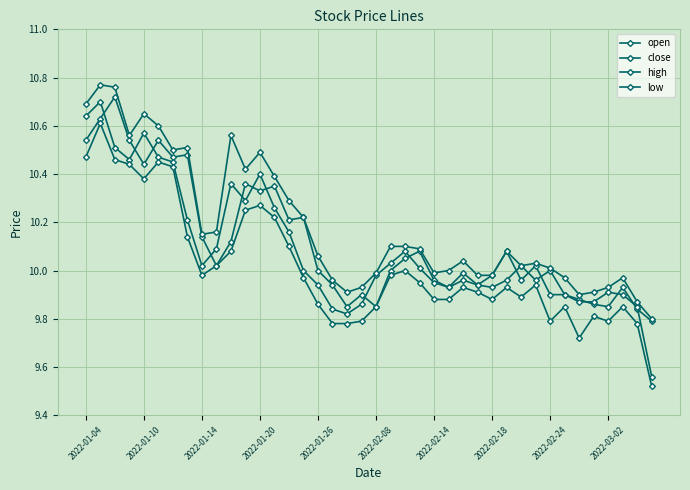

At which category does low reach its first local valley?

2022-01-10